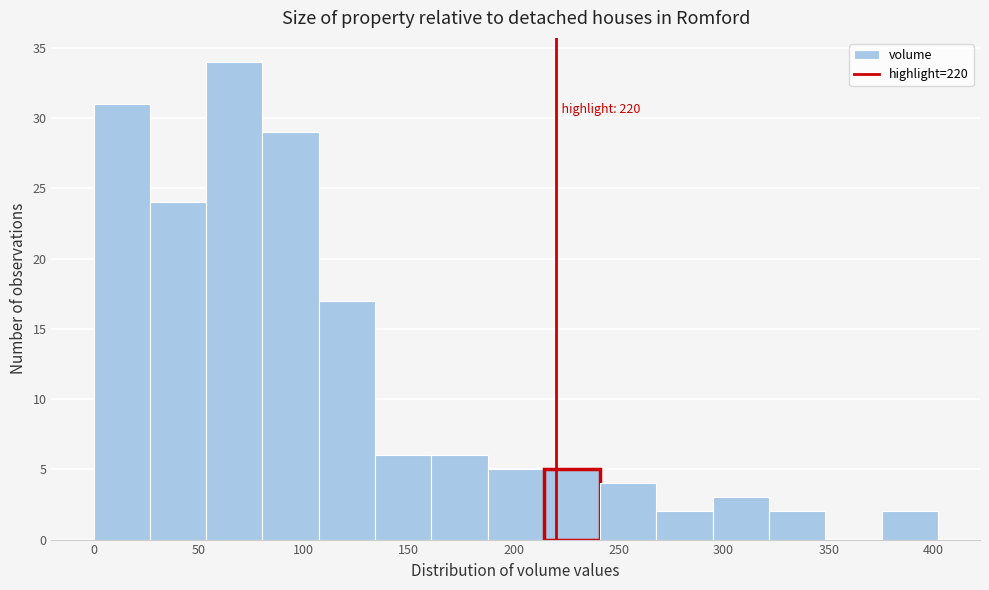

Over which range of the x-axis is the bar tallest?

55 to 80